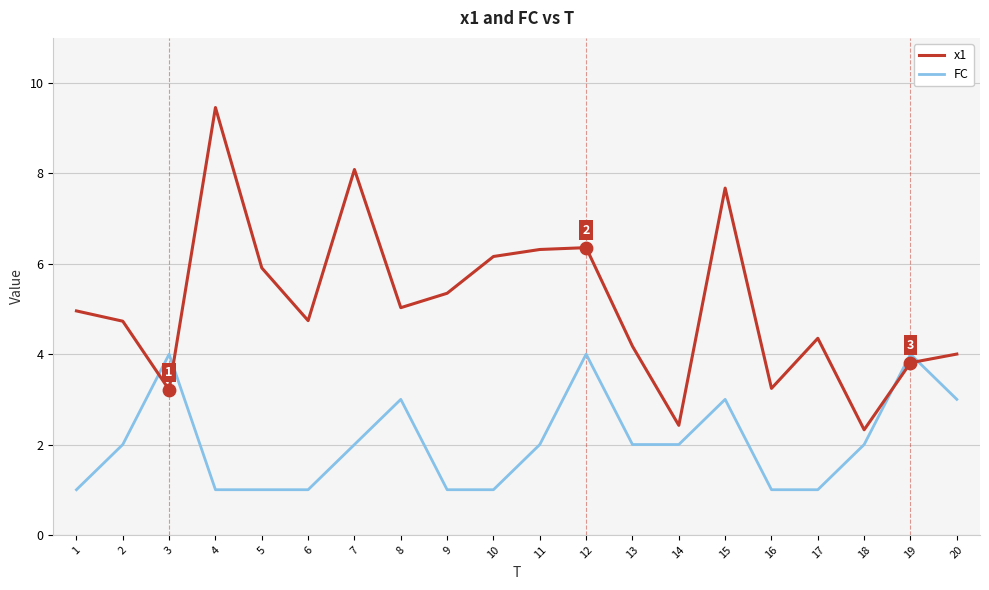

What are all the series names shown in the legend?

x1, FC